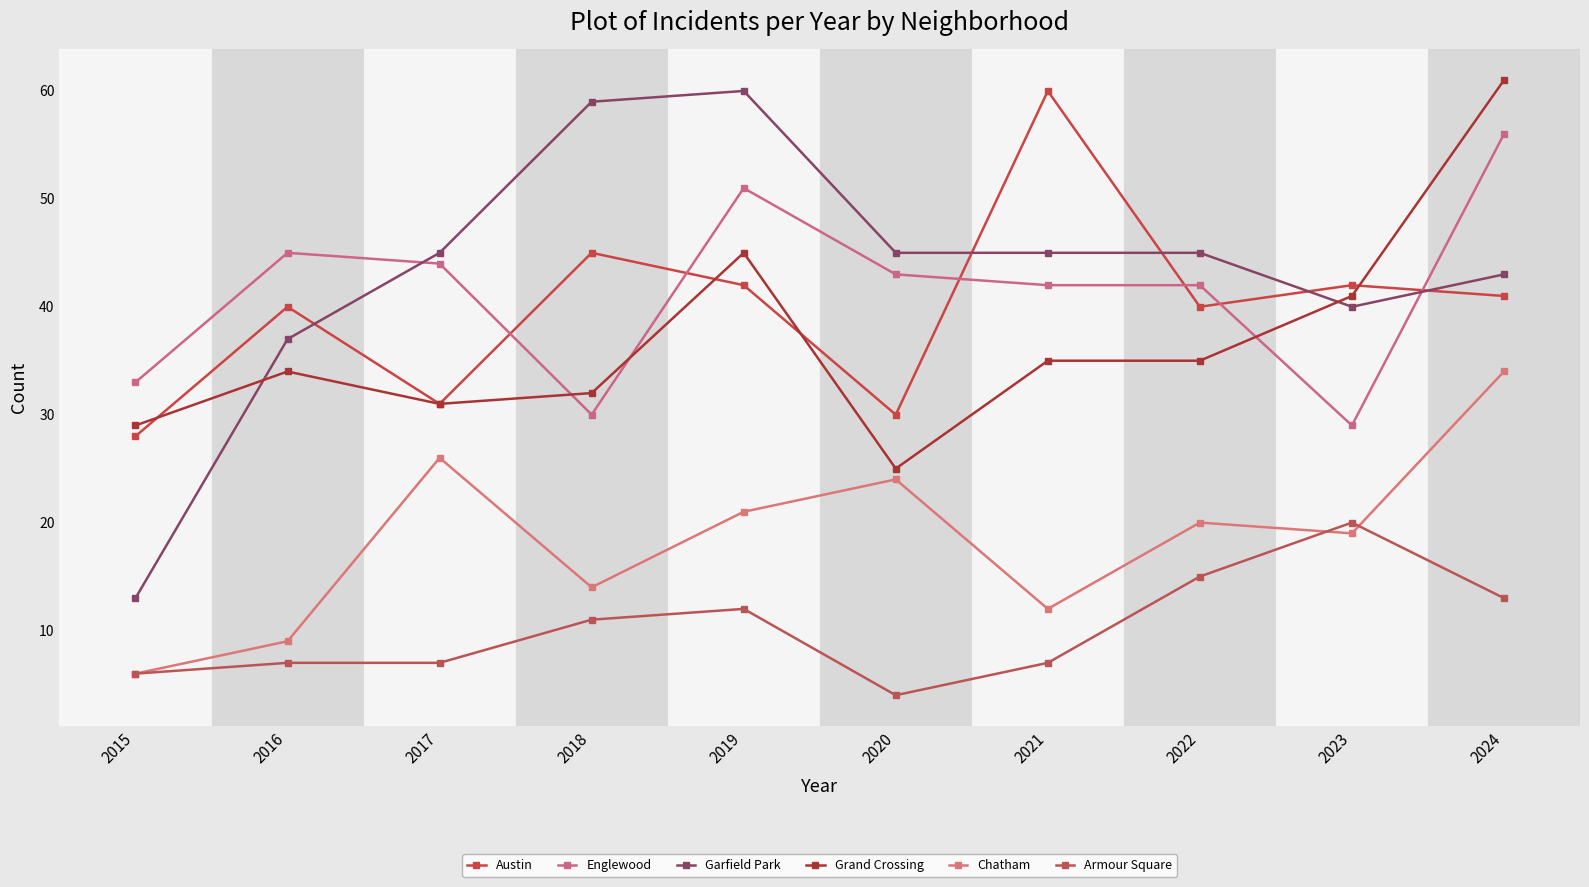

What is the total value across all series at 2018?

191